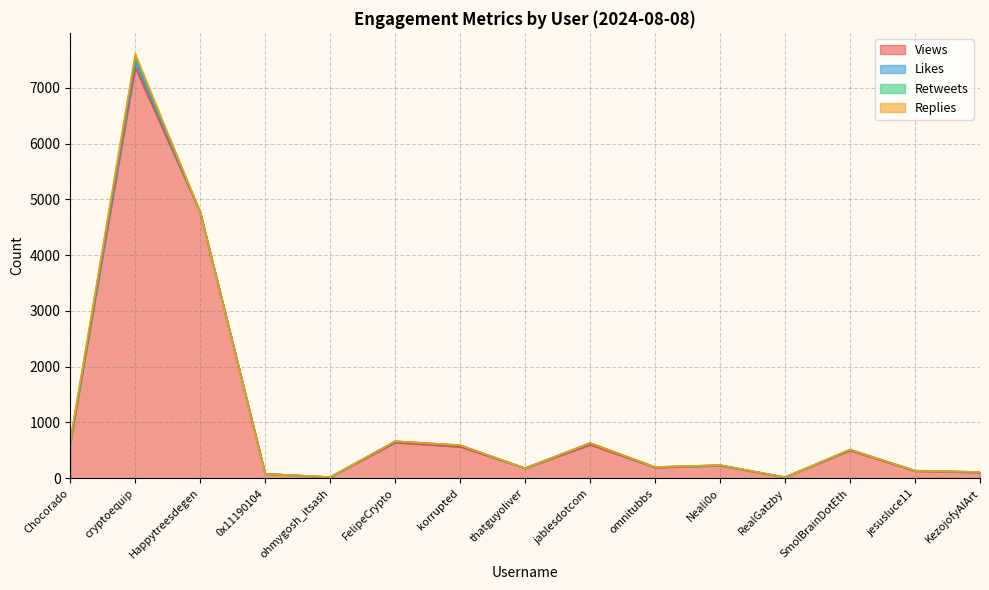

How many interior local peaks does the Views series have?

5